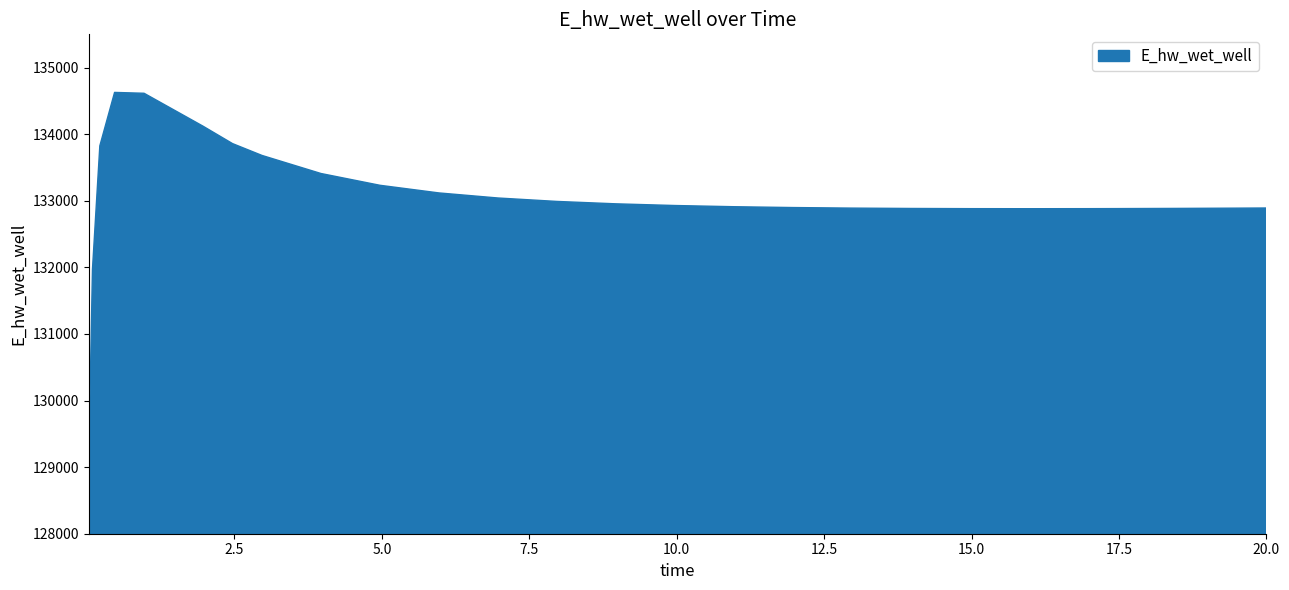

Does the chart display data point markers on the line(s)?

No